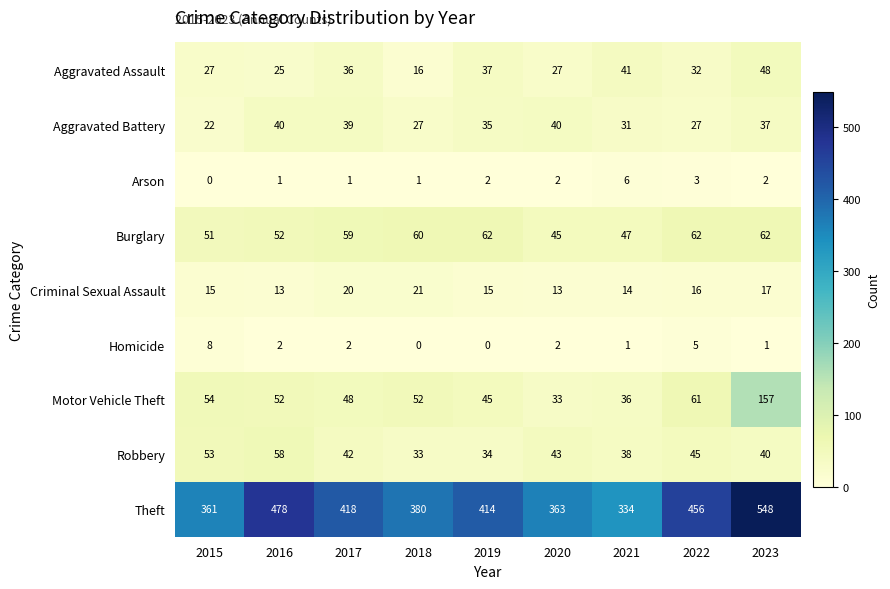

What is the difference between the highest and lowest values at 2018?

380